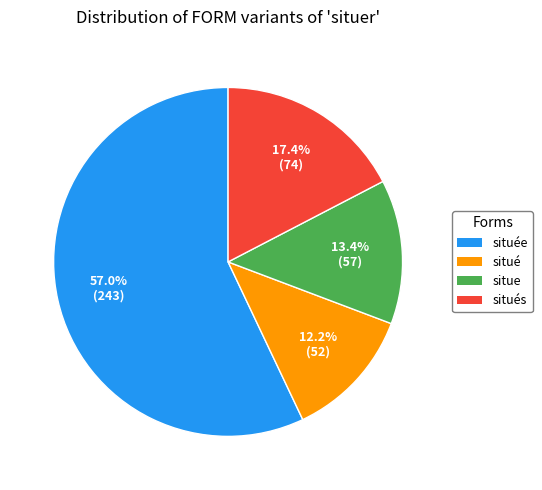

Does any single category account for the majority?

Yes